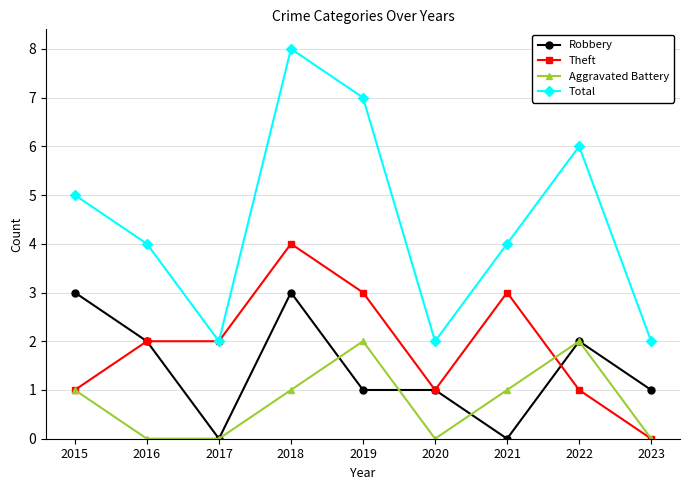

What is the difference between the maximum and minimum values in the Total series?

6